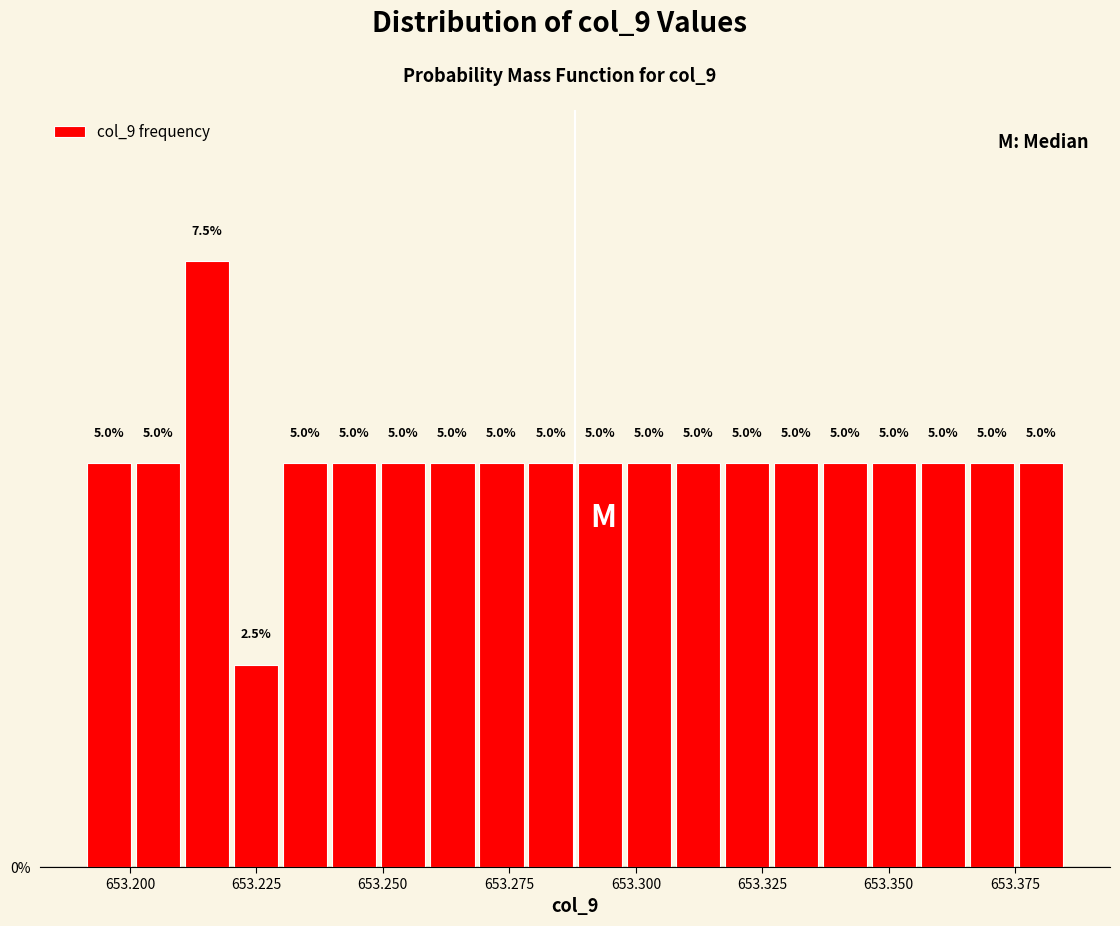

Around what value on the x-axis is the tallest bar? Give the approximate position of its centre, as read against the axis.

653.215